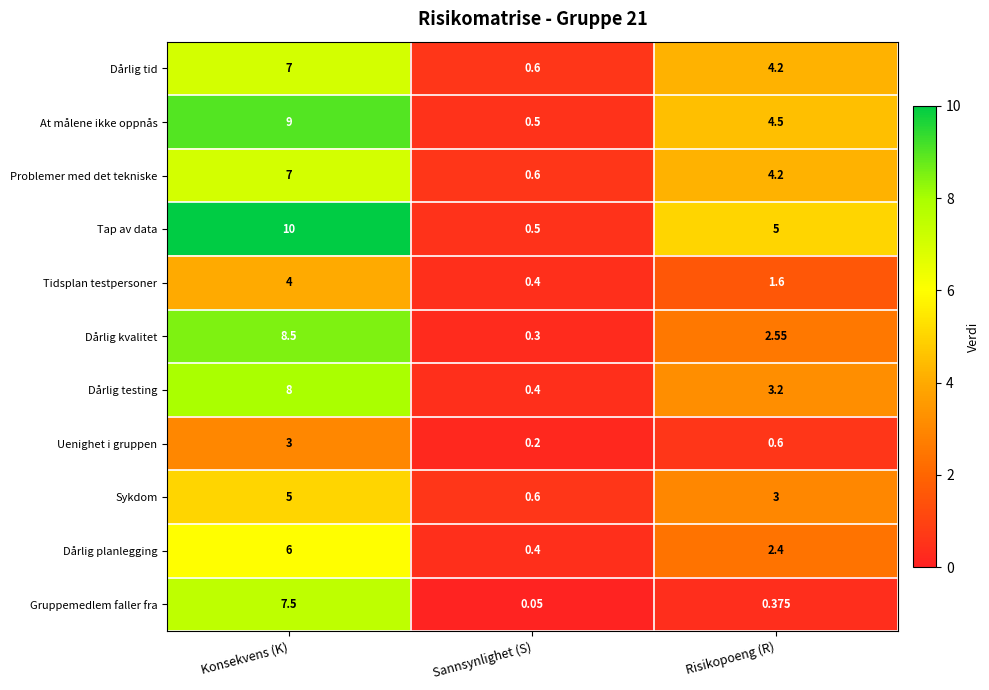

Is the value of Dårlig testing at Sannsynlighet (S) greater than the value of Dårlig tid at Sannsynlighet (S)?

No